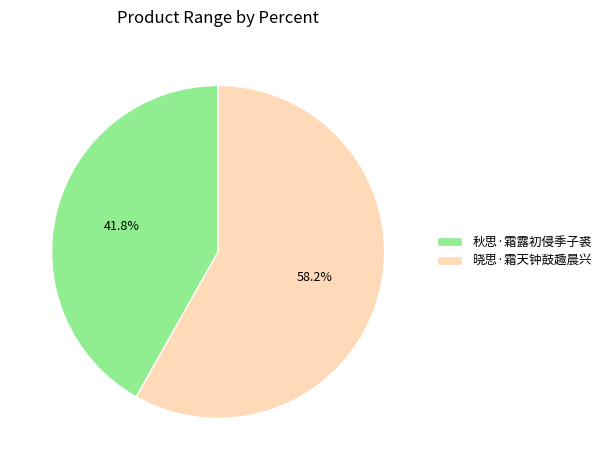

To the nearest percent, what is the difference between the largest and smallest slice percentages?

16%